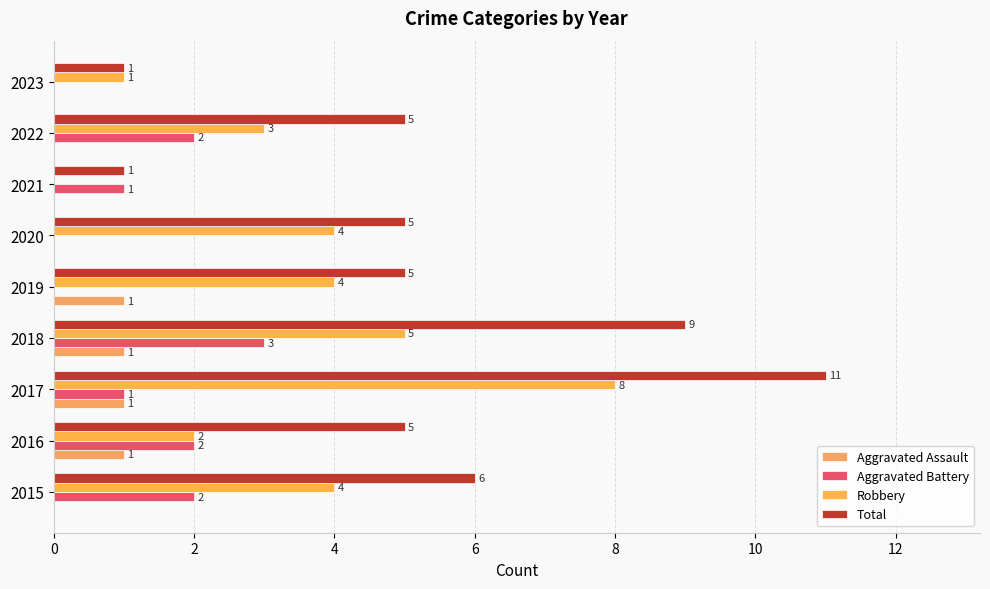

Which series has the widest spread of values?

Total